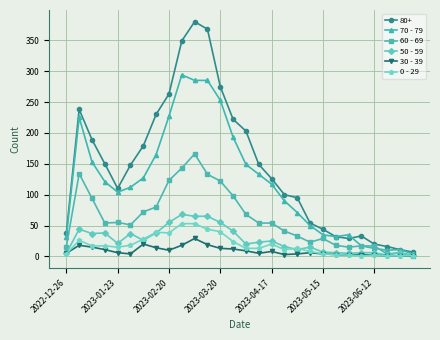

Which series has the largest total across all categories?

80+